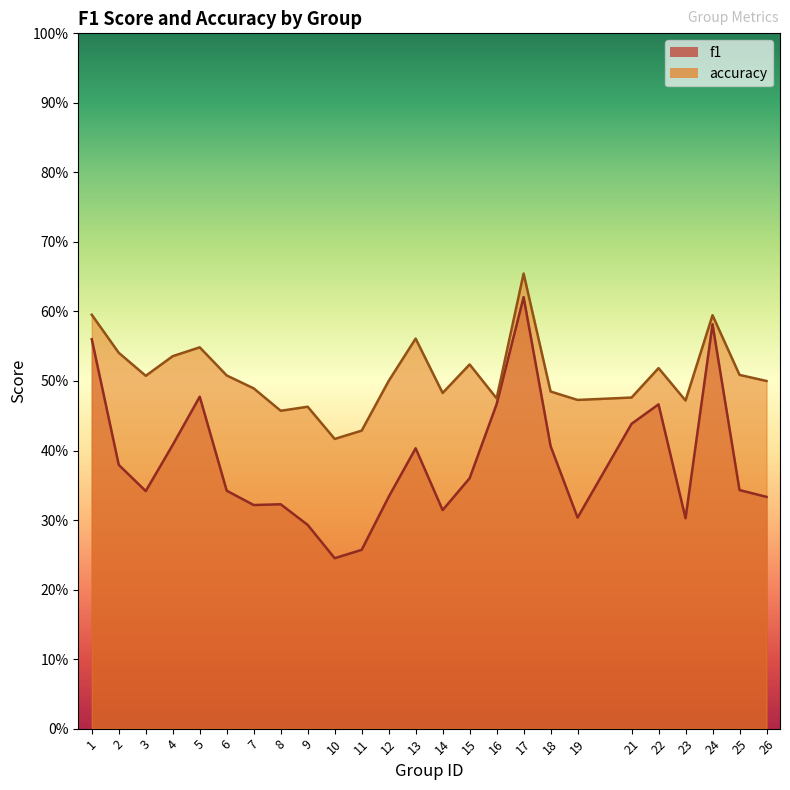

Reading left to right, extract all data points from this chart.

f1: 0.6	0.4	0.3	0.4	0.5	0.3	0.3	0.3	0.3	0.2	0.3	0.3	0.4	0.3	0.4	0.5	0.6	0.4	0.3	0.4	0.5	0.3	0.6	0.3	0.3
accuracy: 0.6	0.5	0.5	0.5	0.5	0.5	0.5	0.5	0.5	0.4	0.4	0.5	0.6	0.5	0.5	0.5	0.7	0.5	0.5	0.5	0.5	0.5	0.6	0.5	0.5